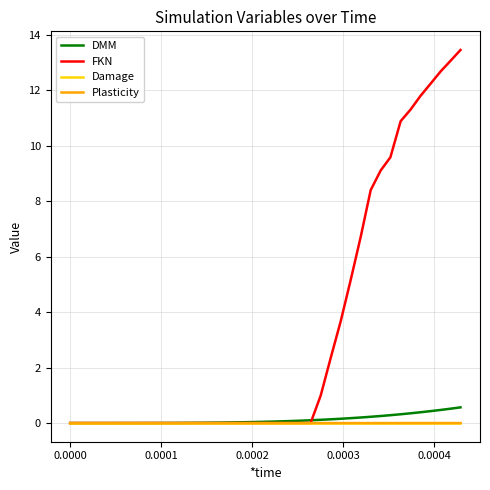

How many distinct data groups are displayed?

4